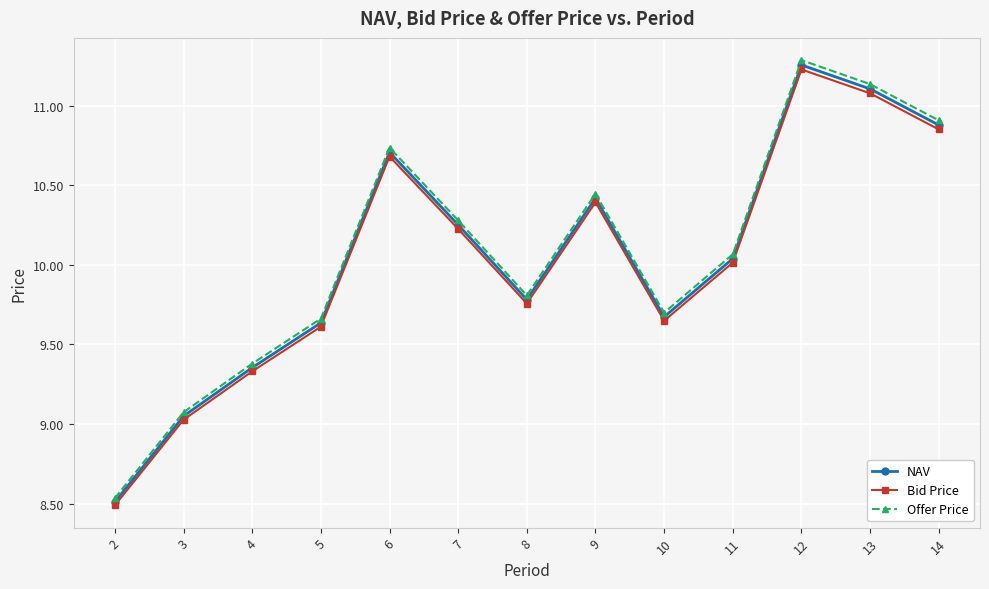

Rank the categories by Bid Price value from highest to lowest.

12, 13, 14, 6, 9, 7, 11, 8, 10, 5, 4, 3, 2